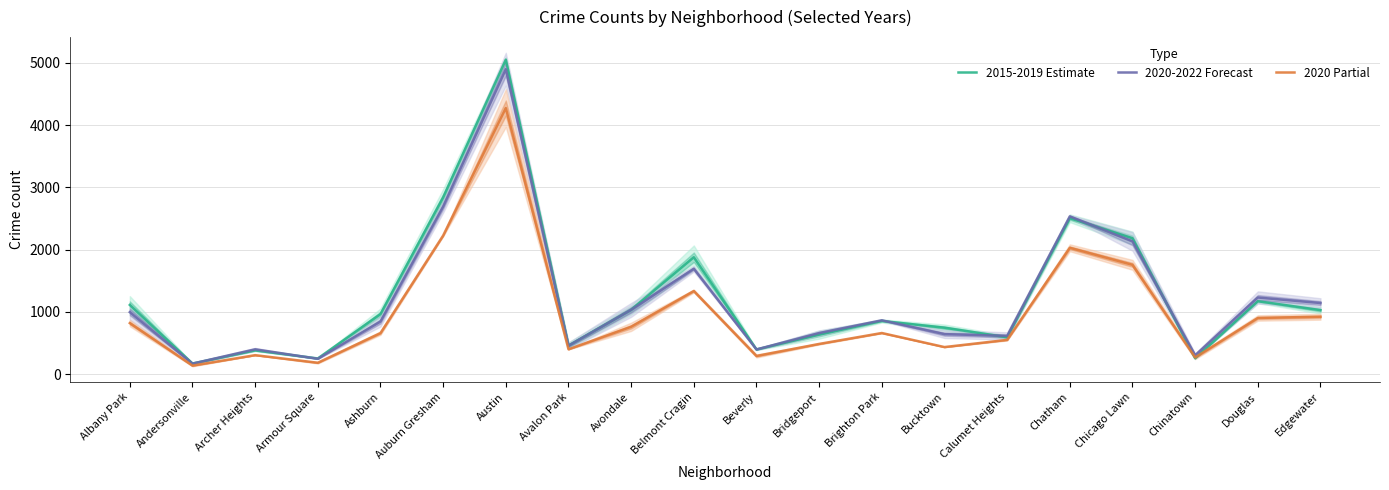

Which series has the widest spread of values?

2015-2019 Estimate